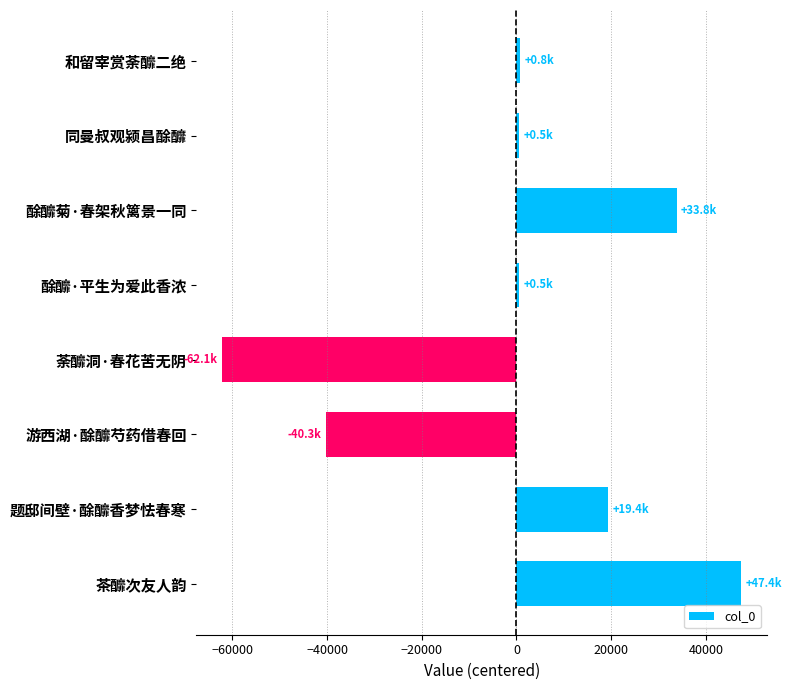

The chart shows a value of 33814.8 at 酴釄菊·春架秋篱景一同. True or false?

True